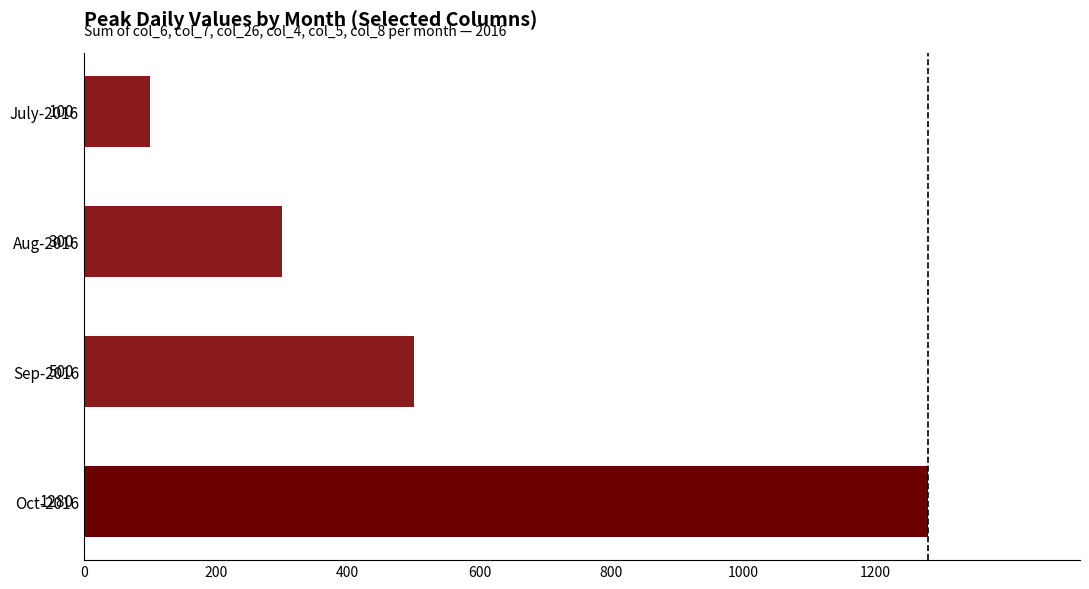

How many distinct data groups are displayed?

1